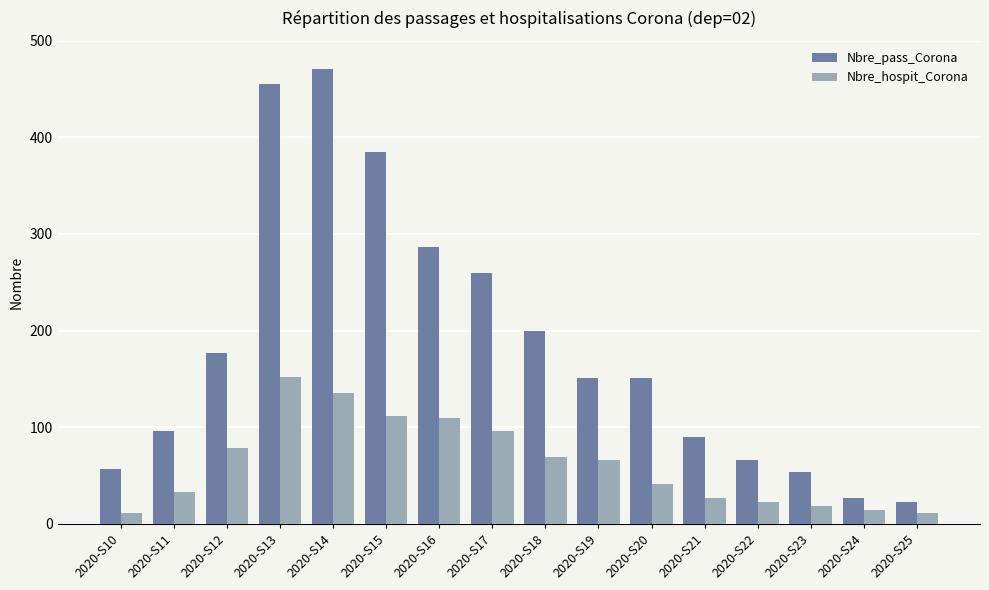

What is the minimum value shown in the chart?

11